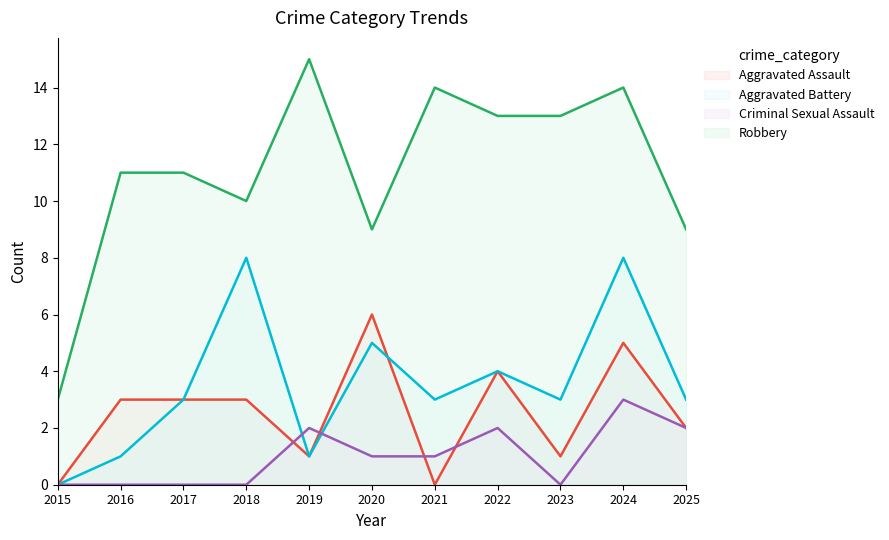

Which label corresponds to the smallest value in the chart?

2015